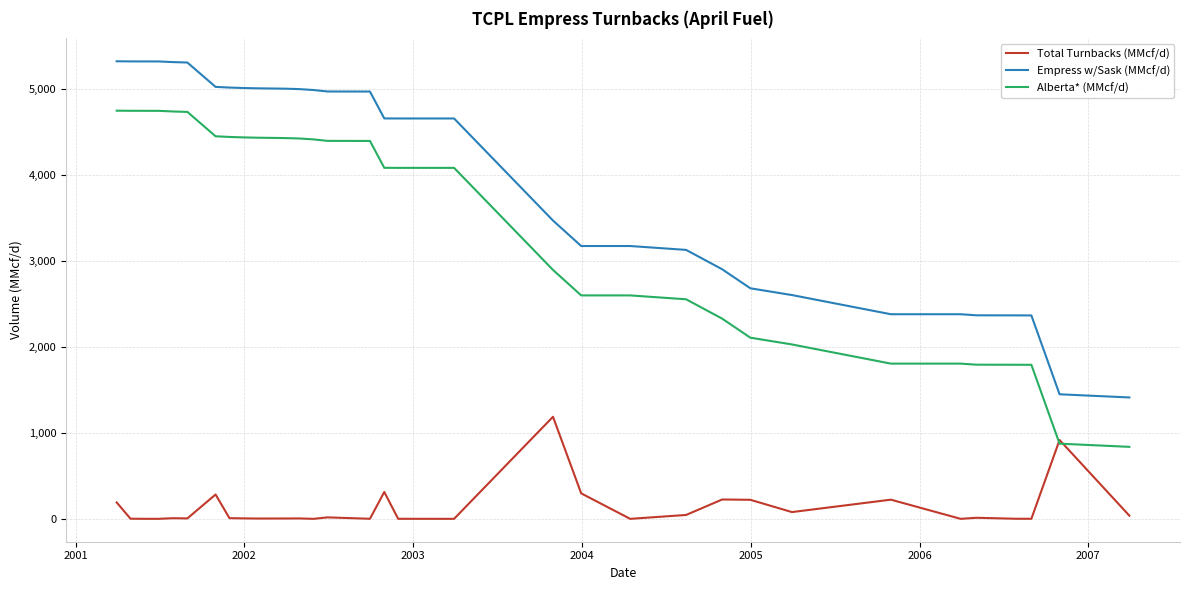

What are all the series names shown in the legend?

Total Turnbacks (MMcf/d), Empress w/Sask (MMcf/d), Alberta* (MMcf/d)